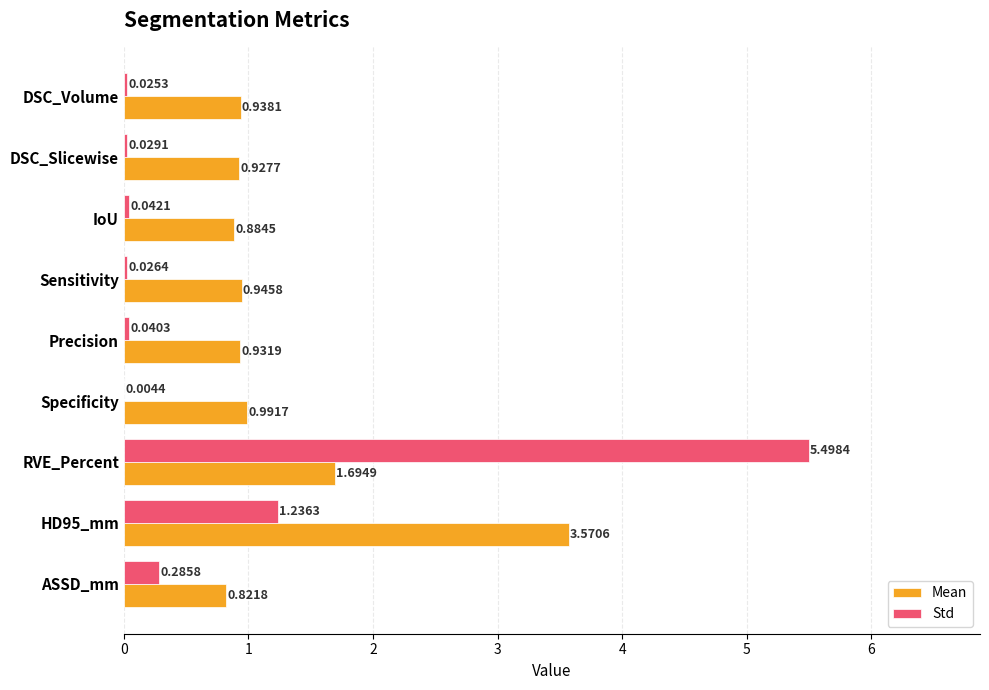

What is the sum of the Std values at DSC_Volume and RVE_Percent?

5.5